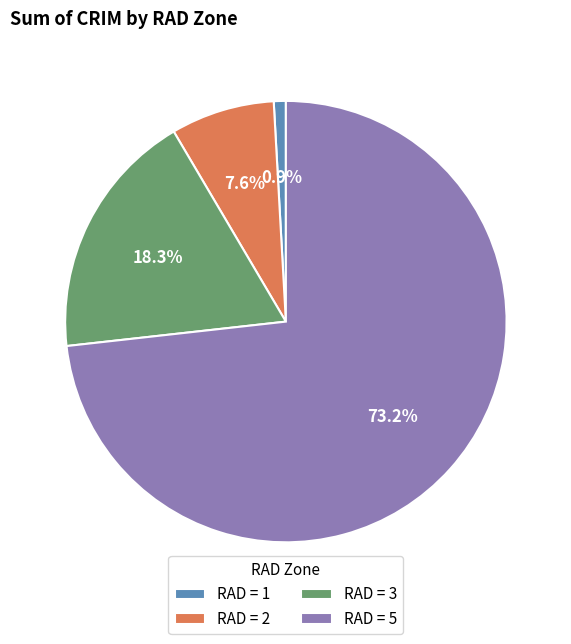

Count the number of slices in the pie.

4